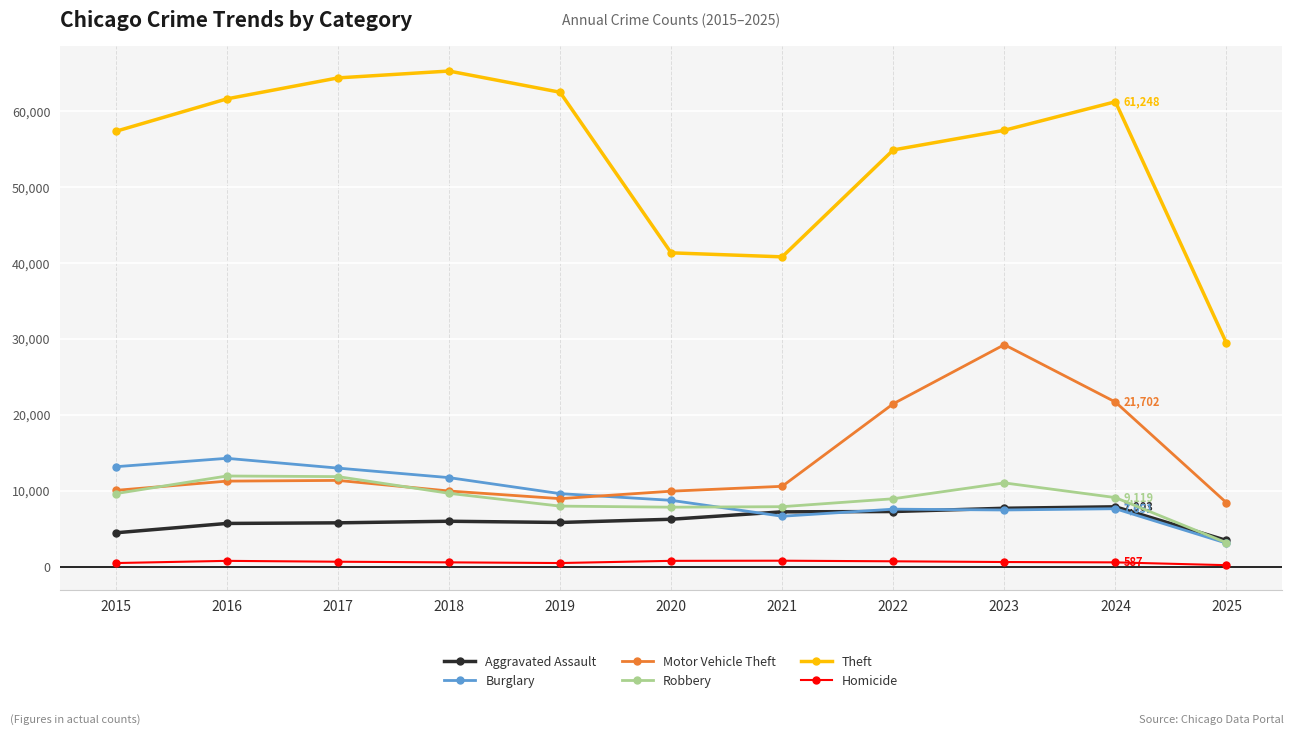

What is the sum of the Aggravated Assault values at 2019 and 2017?

11634